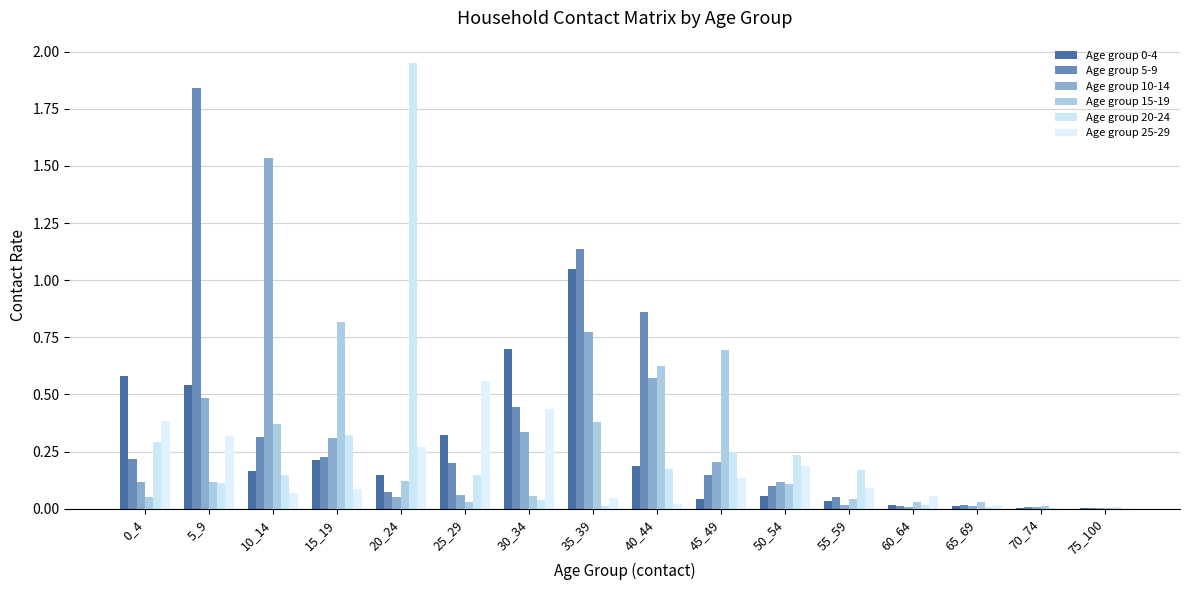

Is it true that Age group 25-29 equals 0.0 at 35_39?

False